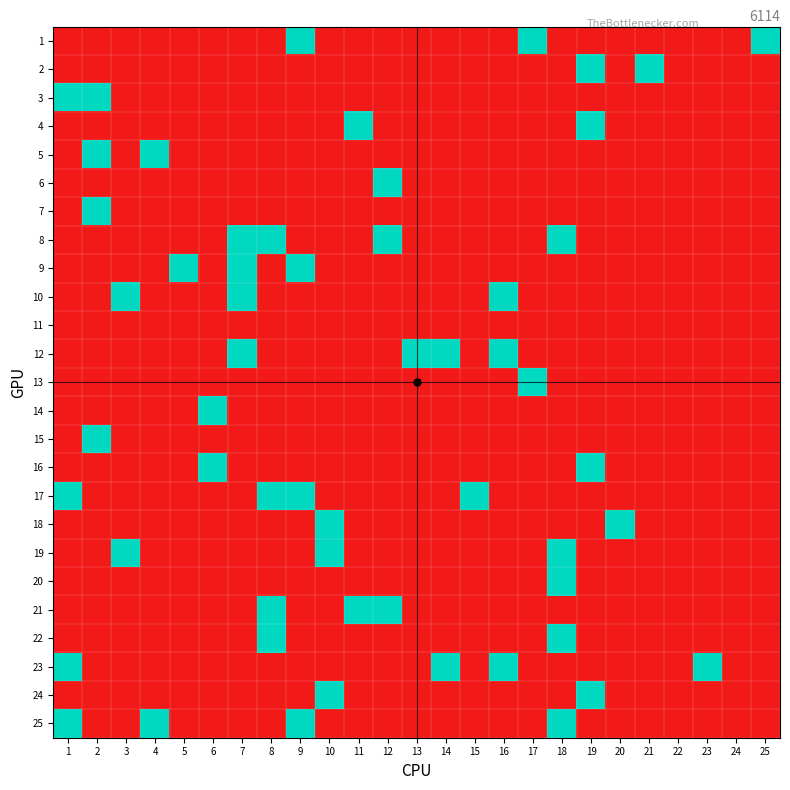

Reading right to left, extract all data points from this chart.

1: 25=1	24=0	23=0	22=0	21=0	20=0	19=0	18=0	17=1	16=0	15=0	14=0	13=0	12=0	11=0	10=0	9=1	8=0	7=0	6=0	5=0	4=0	3=0	2=0	1=0
2: 25=0	24=0	23=0	22=0	21=1	20=0	19=1	18=0	17=0	16=0	15=0	14=0	13=0	12=0	11=0	10=0	9=0	8=0	7=0	6=0	5=0	4=0	3=0	2=0	1=0
3: 25=0	24=0	23=0	22=0	21=0	20=0	19=0	18=0	17=0	16=0	15=0	14=0	13=0	12=0	11=0	10=0	9=0	8=0	7=0	6=0	5=0	4=0	3=0	2=1	1=1
4: 25=0	24=0	23=0	22=0	21=0	20=0	19=1	18=0	17=0	16=0	15=0	14=0	13=0	12=0	11=1	10=0	9=0	8=0	7=0	6=0	5=0	4=0	3=0	2=0	1=0
5: 25=0	24=0	23=0	22=0	21=0	20=0	19=0	18=0	17=0	16=0	15=0	14=0	13=0	12=0	11=0	10=0	9=0	8=0	7=0	6=0	5=0	4=1	3=0	2=1	1=0
6: 25=0	24=0	23=0	22=0	21=0	20=0	19=0	18=0	17=0	16=0	15=0	14=0	13=0	12=1	11=0	10=0	9=0	8=0	7=0	6=0	5=0	4=0	3=0	2=0	1=0
7: 25=0	24=0	23=0	22=0	21=0	20=0	19=0	18=0	17=0	16=0	15=0	14=0	13=0	12=0	11=0	10=0	9=0	8=0	7=0	6=0	5=0	4=0	3=0	2=1	1=0
8: 25=0	24=0	23=0	22=0	21=0	20=0	19=0	18=1	17=0	16=0	15=0	14=0	13=0	12=1	11=0	10=0	9=0	8=1	7=1	6=0	5=0	4=0	3=0	2=0	1=0
9: 25=0	24=0	23=0	22=0	21=0	20=0	19=0	18=0	17=0	16=0	15=0	14=0	13=0	12=0	11=0	10=0	9=1	8=0	7=1	6=0	5=1	4=0	3=0	2=0	1=0
10: 25=0	24=0	23=0	22=0	21=0	20=0	19=0	18=0	17=0	16=1	15=0	14=0	13=0	12=0	11=0	10=0	9=0	8=0	7=1	6=0	5=0	4=0	3=1	2=0	1=0
11: 25=0	24=0	23=0	22=0	21=0	20=0	19=0	18=0	17=0	16=0	15=0	14=0	13=0	12=0	11=0	10=0	9=0	8=0	7=0	6=0	5=0	4=0	3=0	2=0	1=0
12: 25=0	24=0	23=0	22=0	21=0	20=0	19=0	18=0	17=0	16=1	15=0	14=1	13=1	12=0	11=0	10=0	9=0	8=0	7=1	6=0	5=0	4=0	3=0	2=0	1=0
13: 25=0	24=0	23=0	22=0	21=0	20=0	19=0	18=0	17=1	16=0	15=0	14=0	13=0	12=0	11=0	10=0	9=0	8=0	7=0	6=0	5=0	4=0	3=0	2=0	1=0
14: 25=0	24=0	23=0	22=0	21=0	20=0	19=0	18=0	17=0	16=0	15=0	14=0	13=0	12=0	11=0	10=0	9=0	8=0	7=0	6=1	5=0	4=0	3=0	2=0	1=0
15: 25=0	24=0	23=0	22=0	21=0	20=0	19=0	18=0	17=0	16=0	15=0	14=0	13=0	12=0	11=0	10=0	9=0	8=0	7=0	6=0	5=0	4=0	3=0	2=1	1=0
16: 25=0	24=0	23=0	22=0	21=0	20=0	19=1	18=0	17=0	16=0	15=0	14=0	13=0	12=0	11=0	10=0	9=0	8=0	7=0	6=1	5=0	4=0	3=0	2=0	1=0
17: 25=0	24=0	23=0	22=0	21=0	20=0	19=0	18=0	17=0	16=0	15=1	14=0	13=0	12=0	11=0	10=0	9=1	8=1	7=0	6=0	5=0	4=0	3=0	2=0	1=1
18: 25=0	24=0	23=0	22=0	21=0	20=1	19=0	18=0	17=0	16=0	15=0	14=0	13=0	12=0	11=0	10=1	9=0	8=0	7=0	6=0	5=0	4=0	3=0	2=0	1=0
19: 25=0	24=0	23=0	22=0	21=0	20=0	19=0	18=1	17=0	16=0	15=0	14=0	13=0	12=0	11=0	10=1	9=0	8=0	7=0	6=0	5=0	4=0	3=1	2=0	1=0
20: 25=0	24=0	23=0	22=0	21=0	20=0	19=0	18=1	17=0	16=0	15=0	14=0	13=0	12=0	11=0	10=0	9=0	8=0	7=0	6=0	5=0	4=0	3=0	2=0	1=0
21: 25=0	24=0	23=0	22=0	21=0	20=0	19=0	18=0	17=0	16=0	15=0	14=0	13=0	12=1	11=1	10=0	9=0	8=1	7=0	6=0	5=0	4=0	3=0	2=0	1=0
22: 25=0	24=0	23=0	22=0	21=0	20=0	19=0	18=1	17=0	16=0	15=0	14=0	13=0	12=0	11=0	10=0	9=0	8=1	7=0	6=0	5=0	4=0	3=0	2=0	1=0
23: 25=0	24=0	23=1	22=0	21=0	20=0	19=0	18=0	17=0	16=1	15=0	14=1	13=0	12=0	11=0	10=0	9=0	8=0	7=0	6=0	5=0	4=0	3=0	2=0	1=1
24: 25=0	24=0	23=0	22=0	21=0	20=0	19=1	18=0	17=0	16=0	15=0	14=0	13=0	12=0	11=0	10=1	9=0	8=0	7=0	6=0	5=0	4=0	3=0	2=0	1=0
25: 25=0	24=0	23=0	22=0	21=0	20=0	19=0	18=1	17=0	16=0	15=0	14=0	13=0	12=0	11=0	10=0	9=1	8=0	7=0	6=0	5=0	4=1	3=0	2=0	1=1